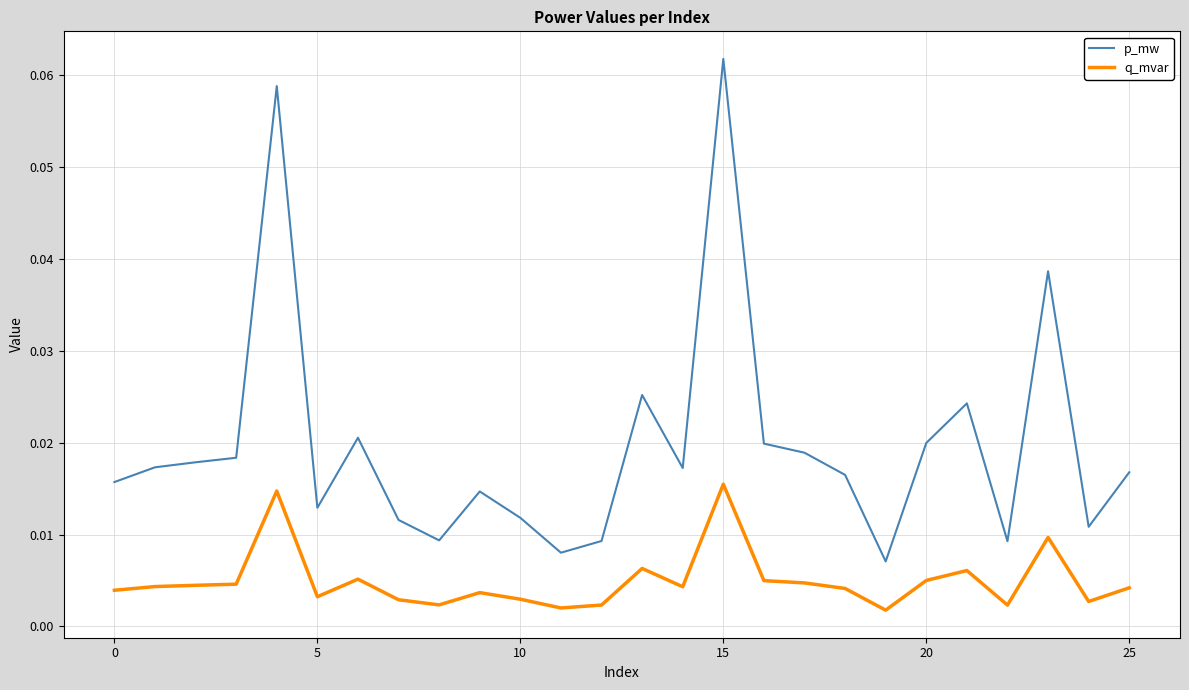

Which series has the widest spread of values?

p_mw